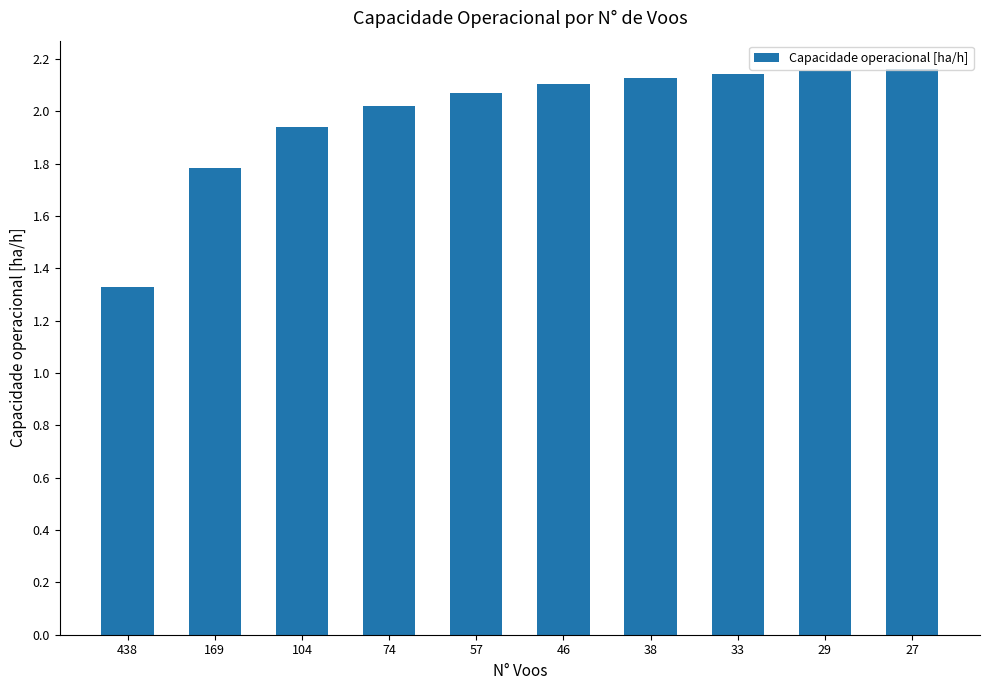

What is the change in value from 74 to 33?

+0.1